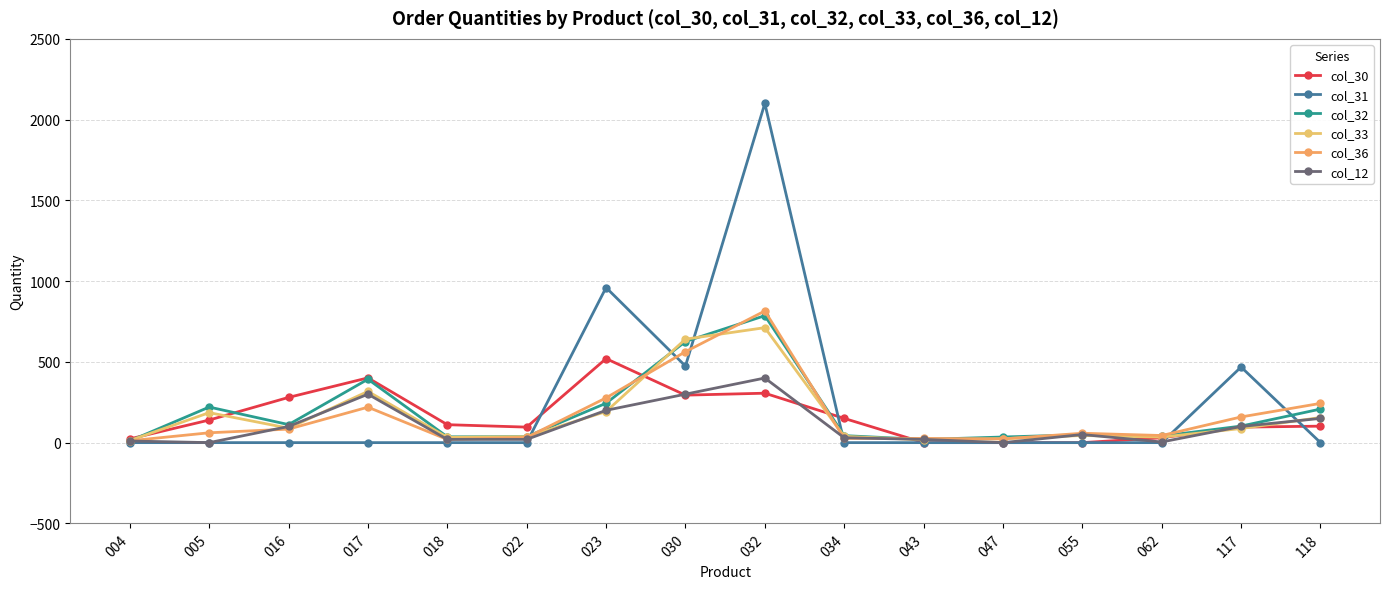

What is the average value of the col_30 series?

159.3